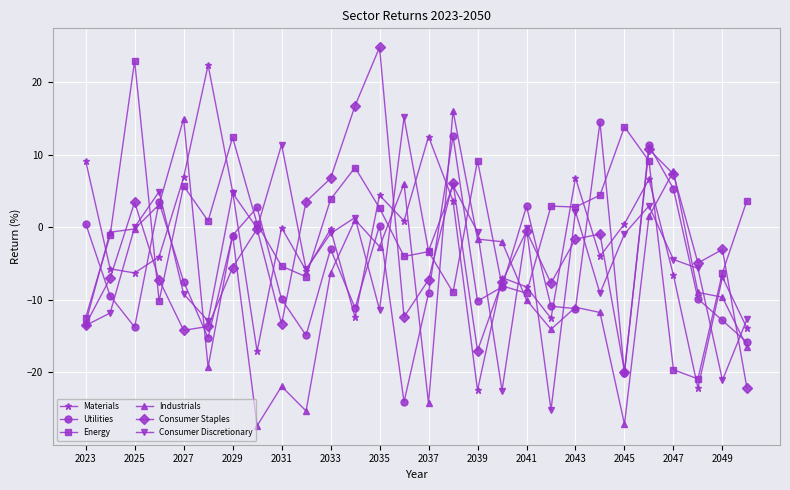

What is the maximum value shown in the chart?

24.8